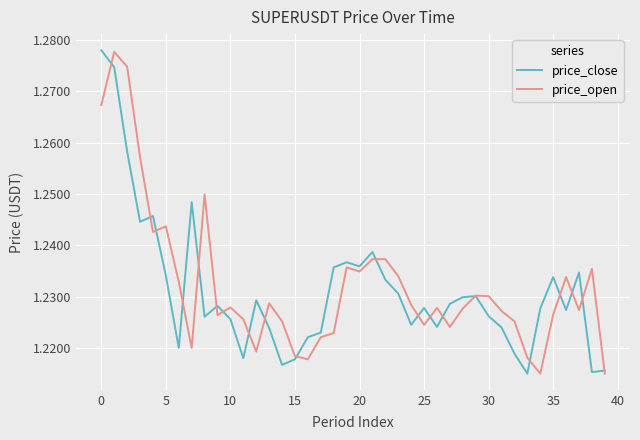

What is the value of the price_open point at the 4th from the left?

1.3